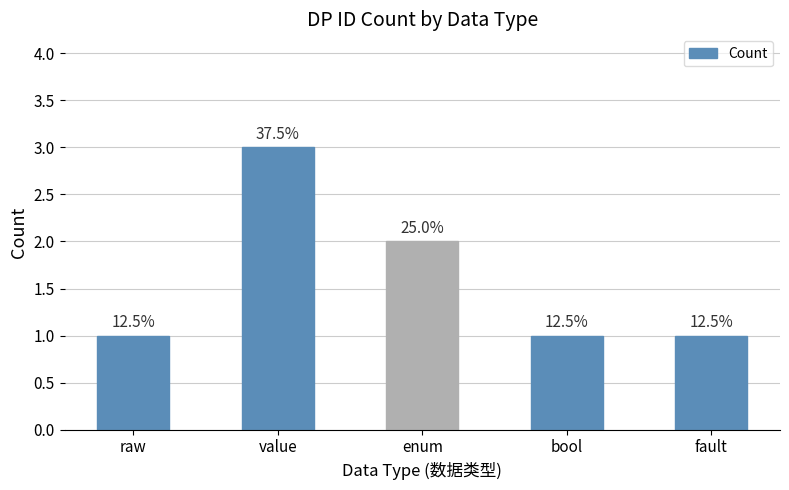

How many values are between 1 and 2?

4